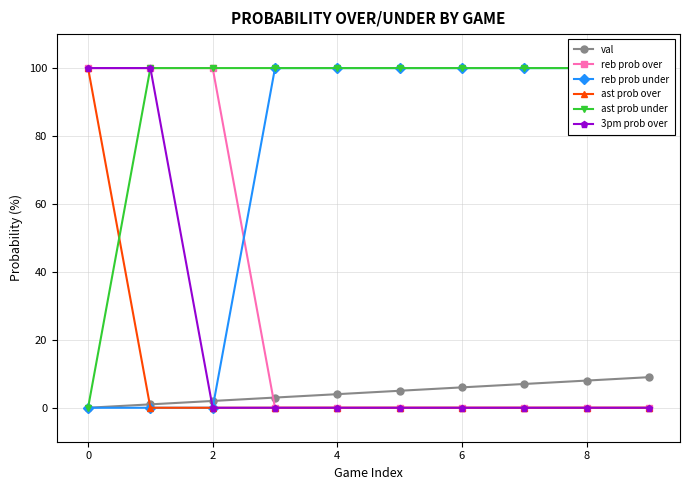

Is it true that ast prob over equals -56 at 0?

False